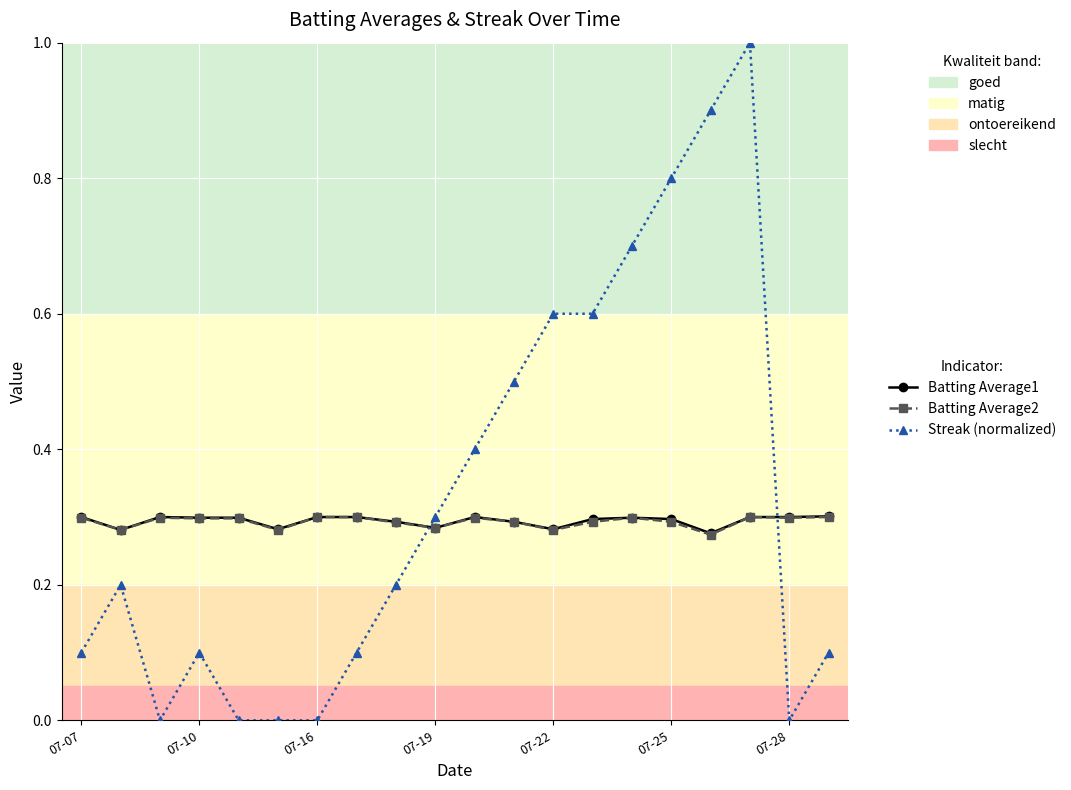

What is the greatest value displayed?

1.0